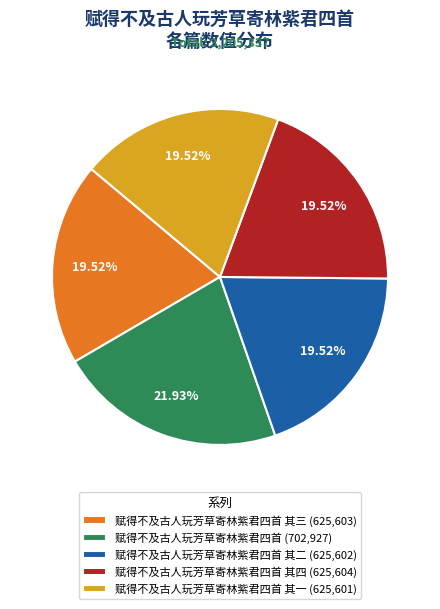

Is the sum of 赋得不及古人玩芳草寄林紫君四首 其四 (625,604) and 赋得不及古人玩芳草寄林紫君四首 (702,927) greater than half?

No